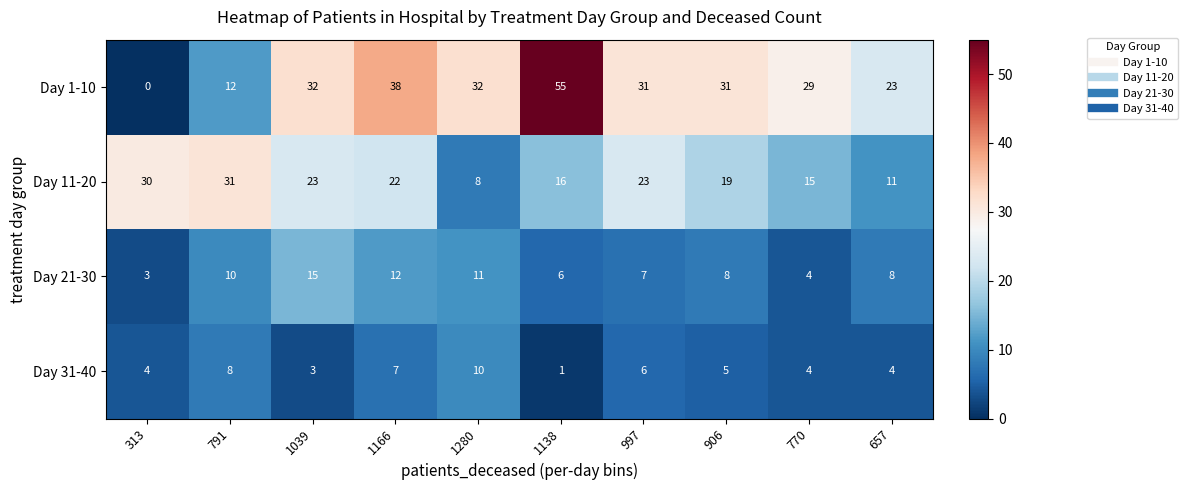

What is the total value across all series at 770?

52